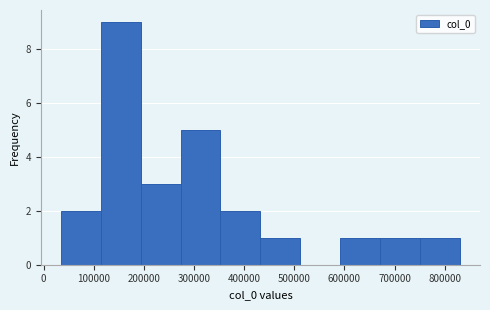

Reading left to right, list every bar in this chart as the range it spans on the x-axis followed by its height. Neither the bar edges nor the heights are printed on the chart, so give them approximately, as read against the axes.

30000 to 110000: 2
110000 to 190000: 9
190000 to 270000: 3
270000 to 350000: 5
350000 to 430000: 2
430000 to 510000: 1
510000 to 590000: 0
590000 to 670000: 1
670000 to 750000: 1
750000 to 830000: 1